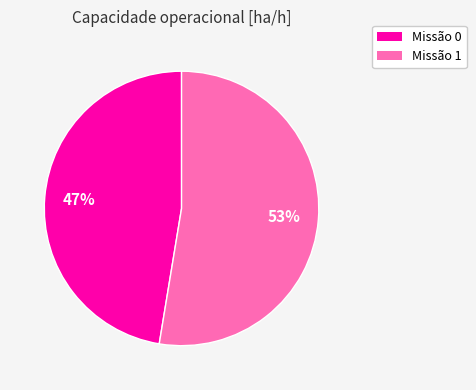

Is there a majority slice in this chart?

Yes